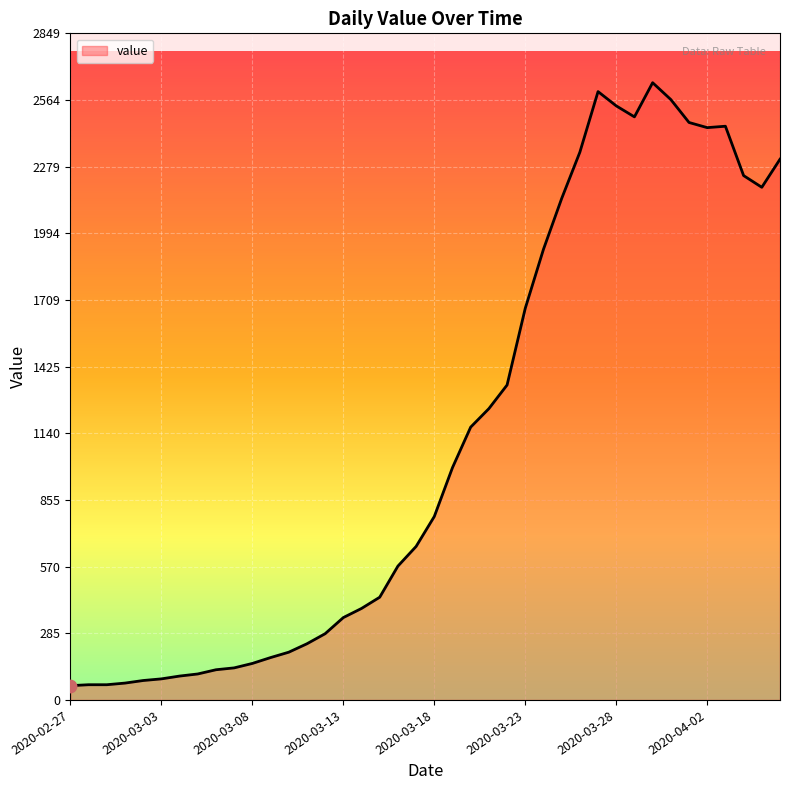

How many lines are shown in the chart?

1